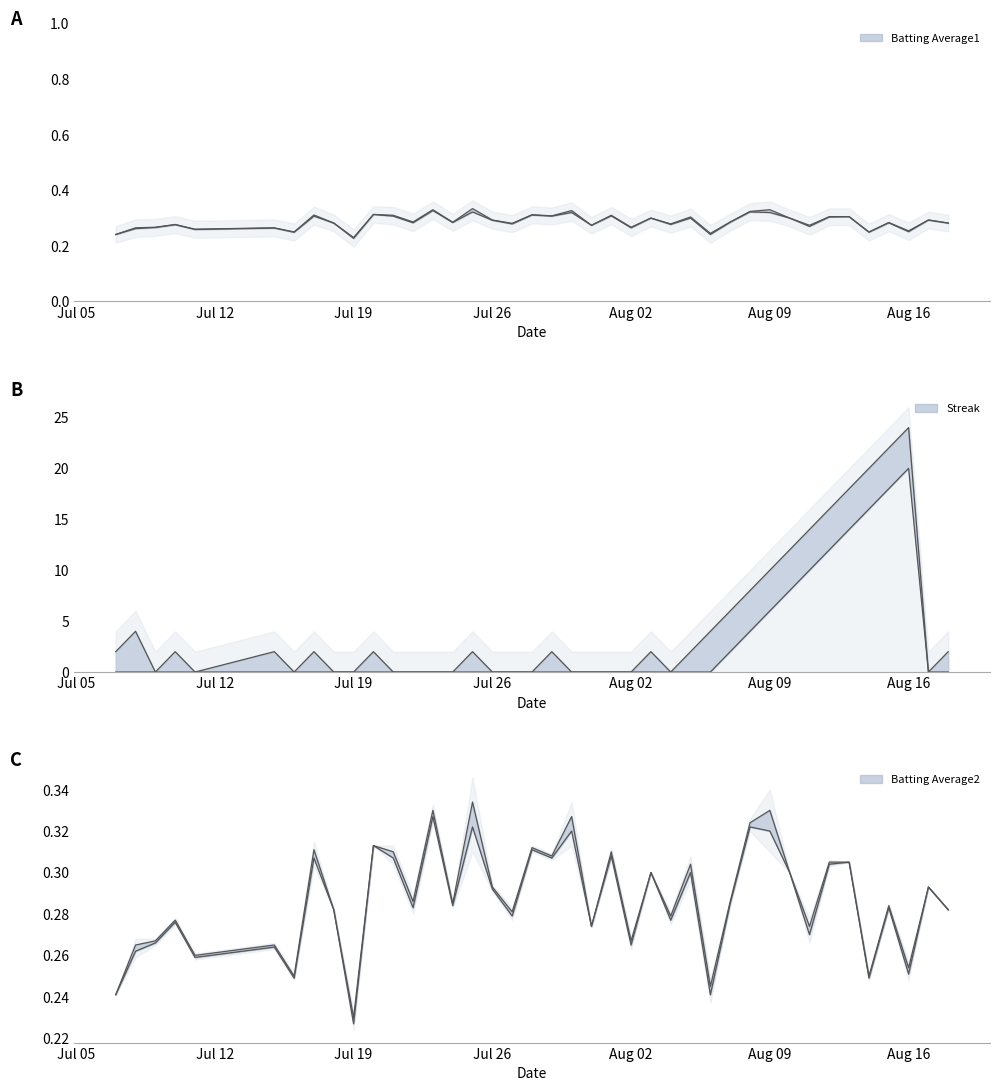

Which series changed the most between Jul 05 and 37?

Streak